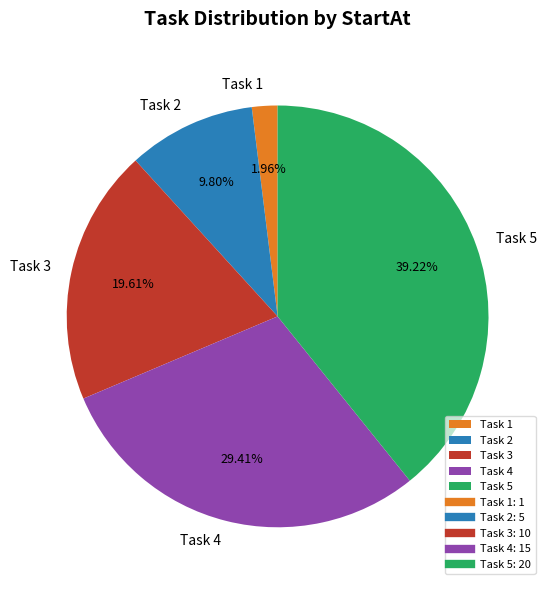

To the nearest percent, what is the average slice percentage?

20%